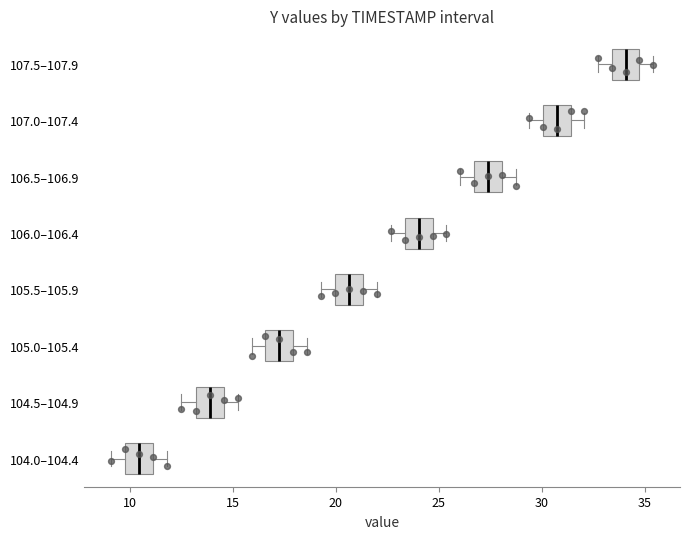

Which box's median line is the furthest to the left?

104.0–104.4